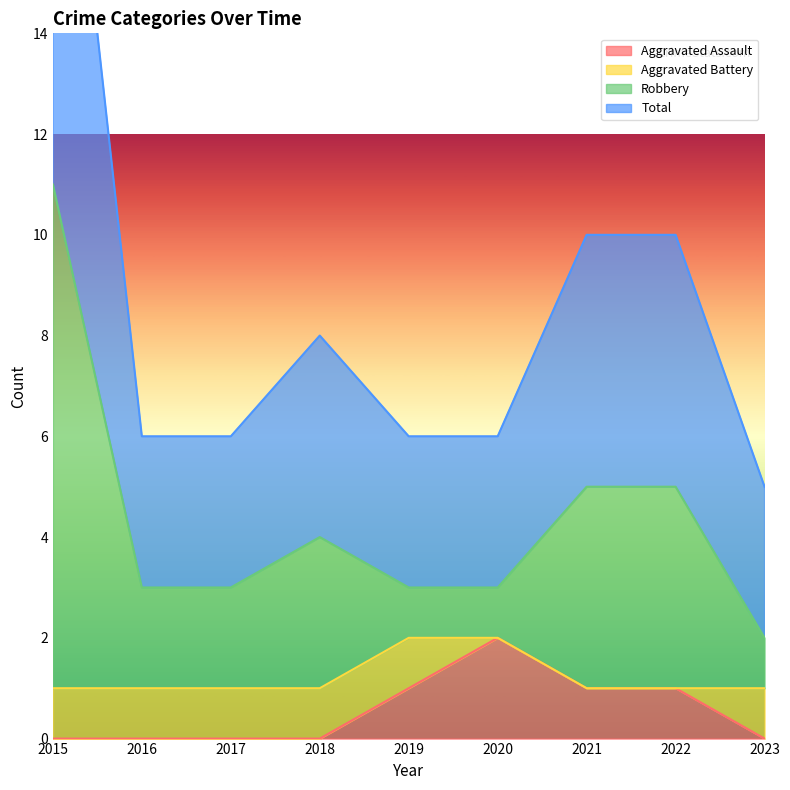

True or false: Aggravated Assault and Total intersect in this chart.

False